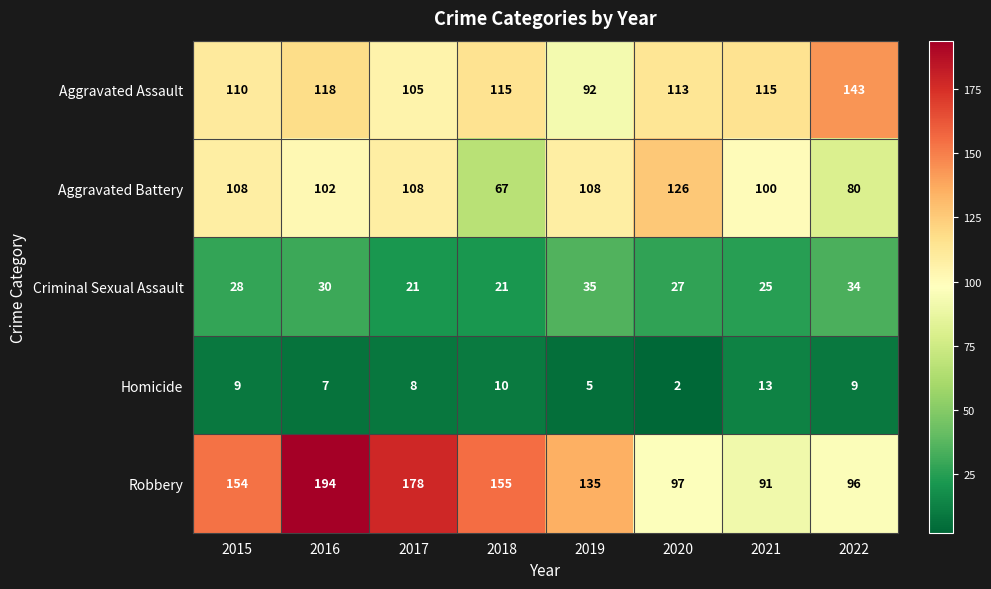

How many categories are shown in the chart?

8